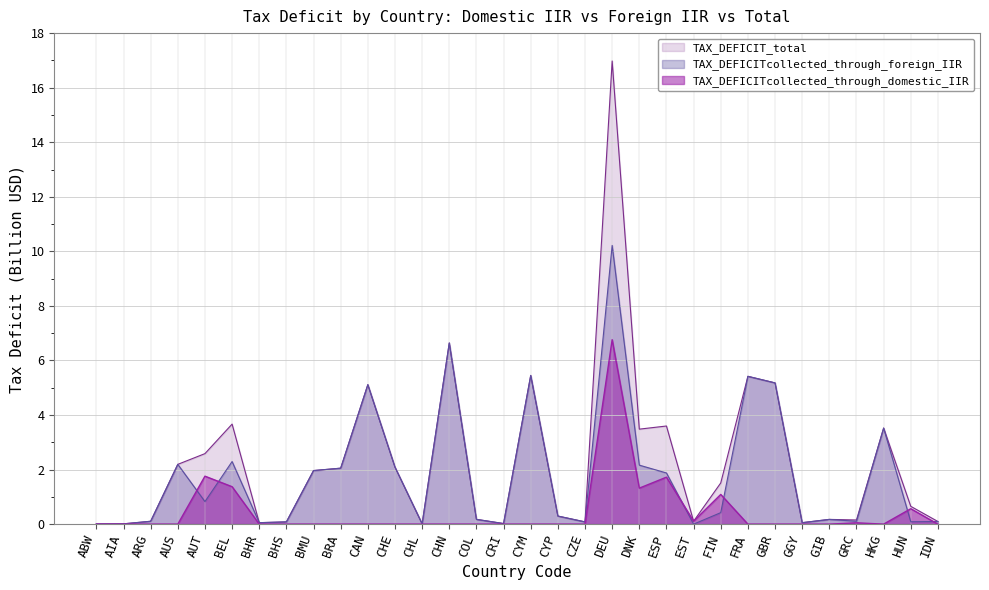

How many values in the TAX_DEFICITcollected_through_domestic_IIR series exceed 0?

10